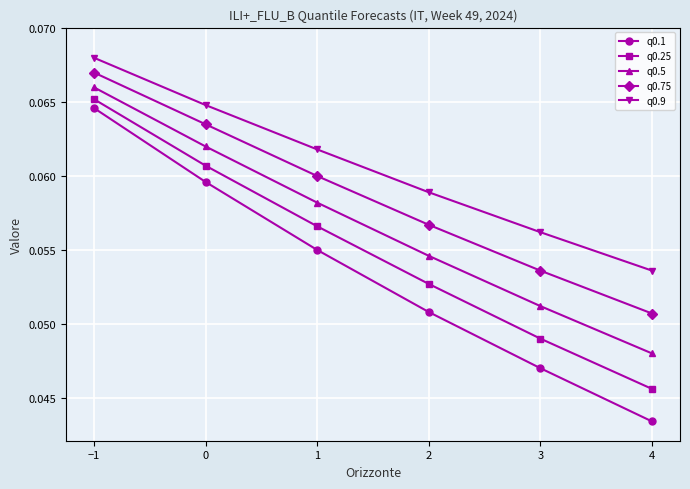

At how many categories does at least one series exceed 0?

6